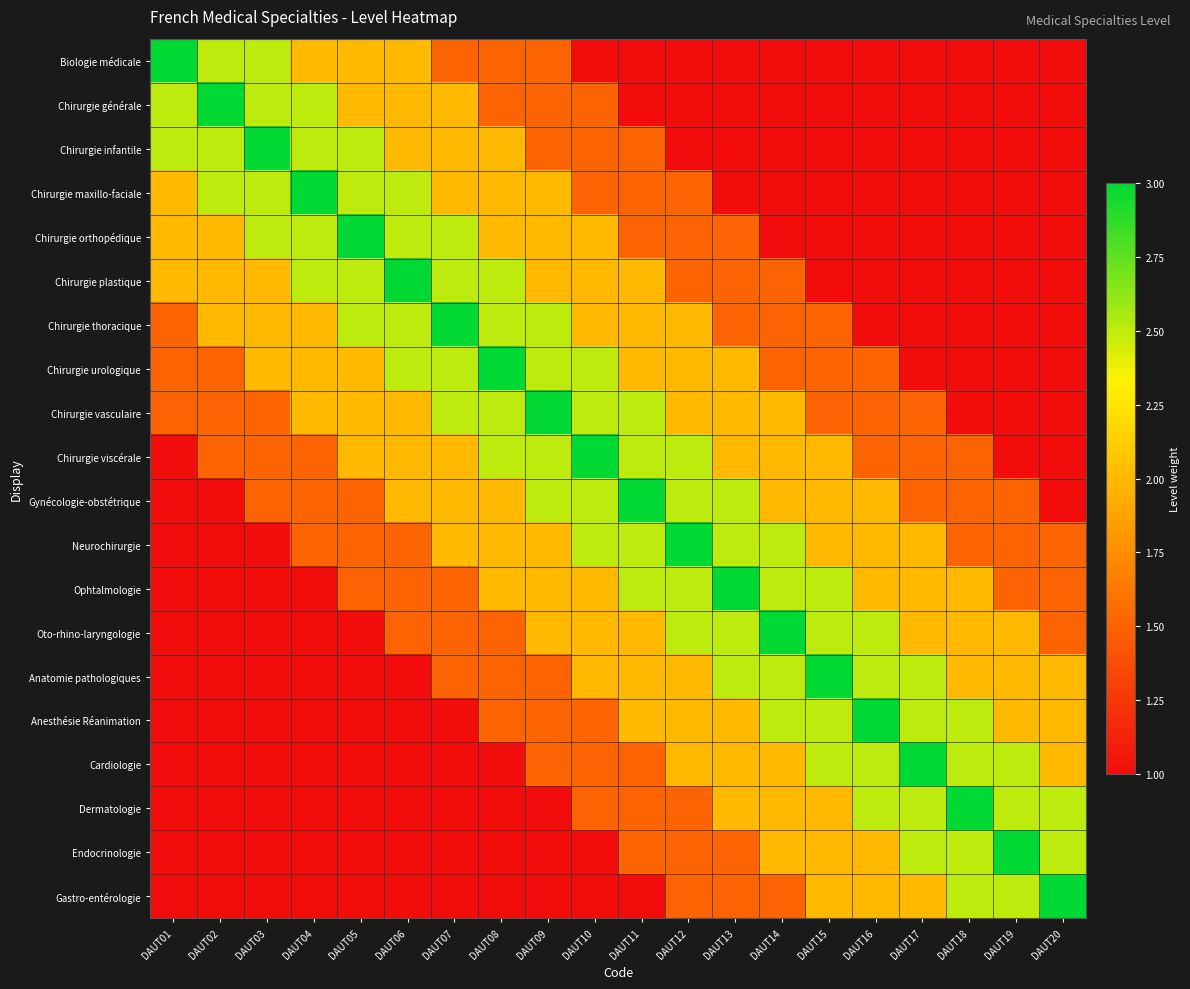

What is the maximum value shown in the chart?

3.0